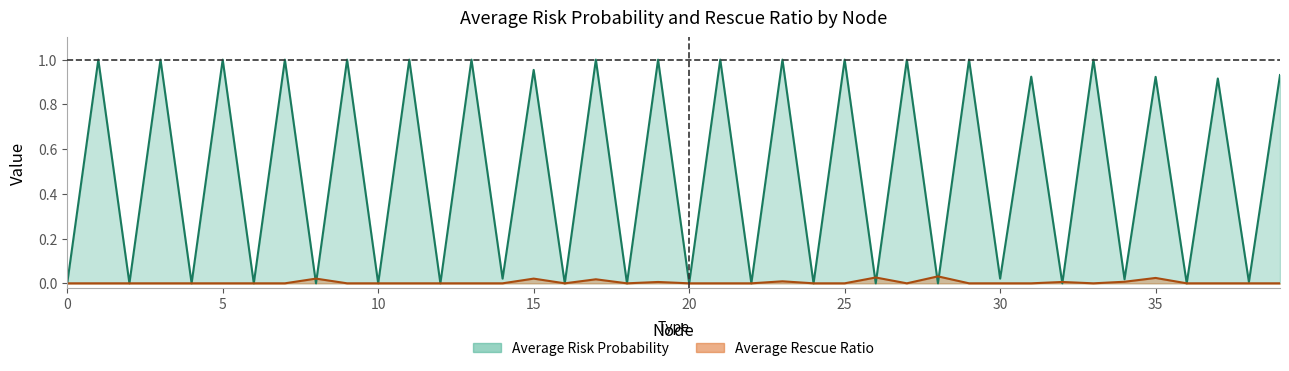

What is the label of the 16th point from the right?

24